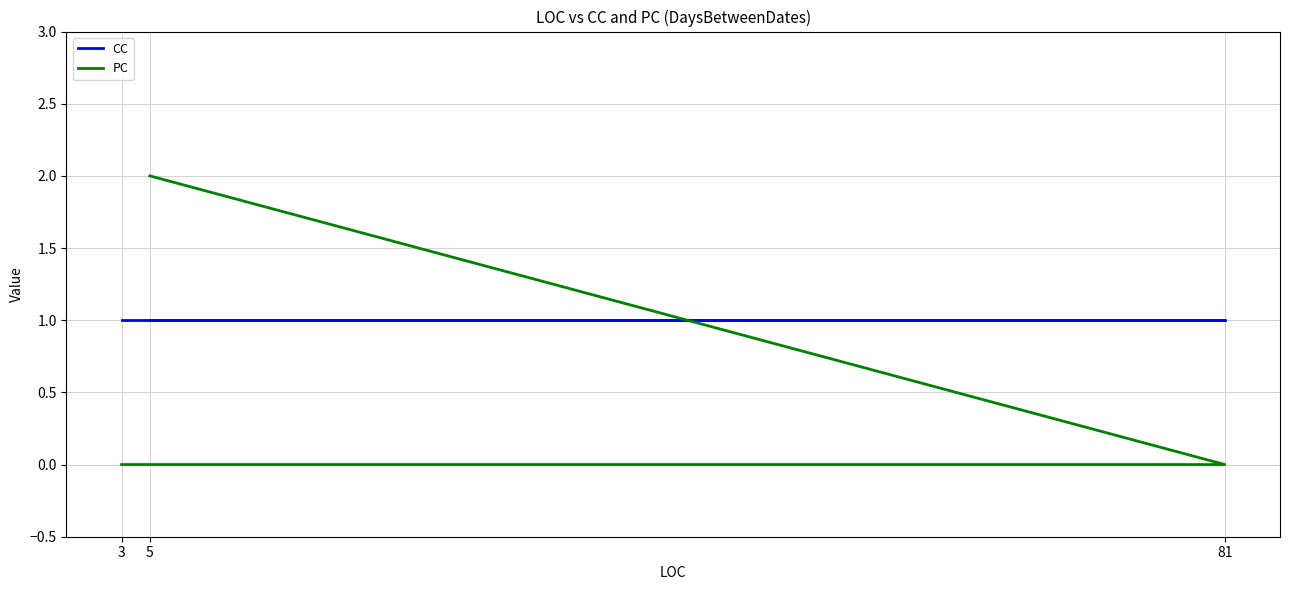

At which category is the sum across all series the highest?

5